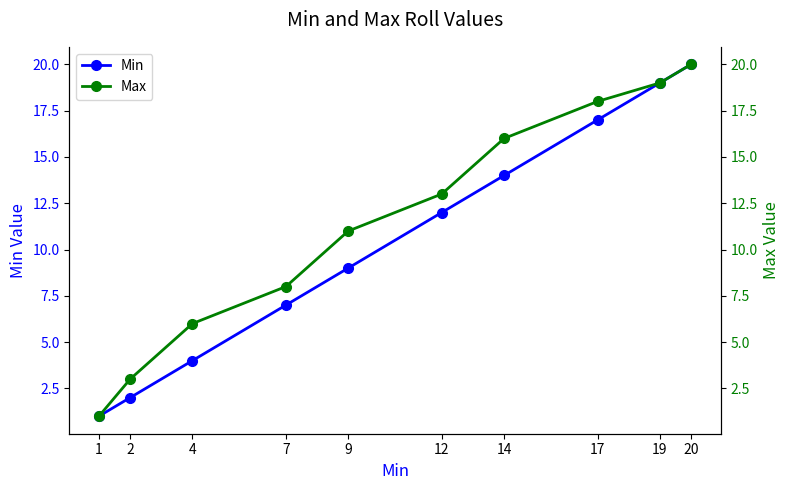

At which label is Min closest to 10?

9